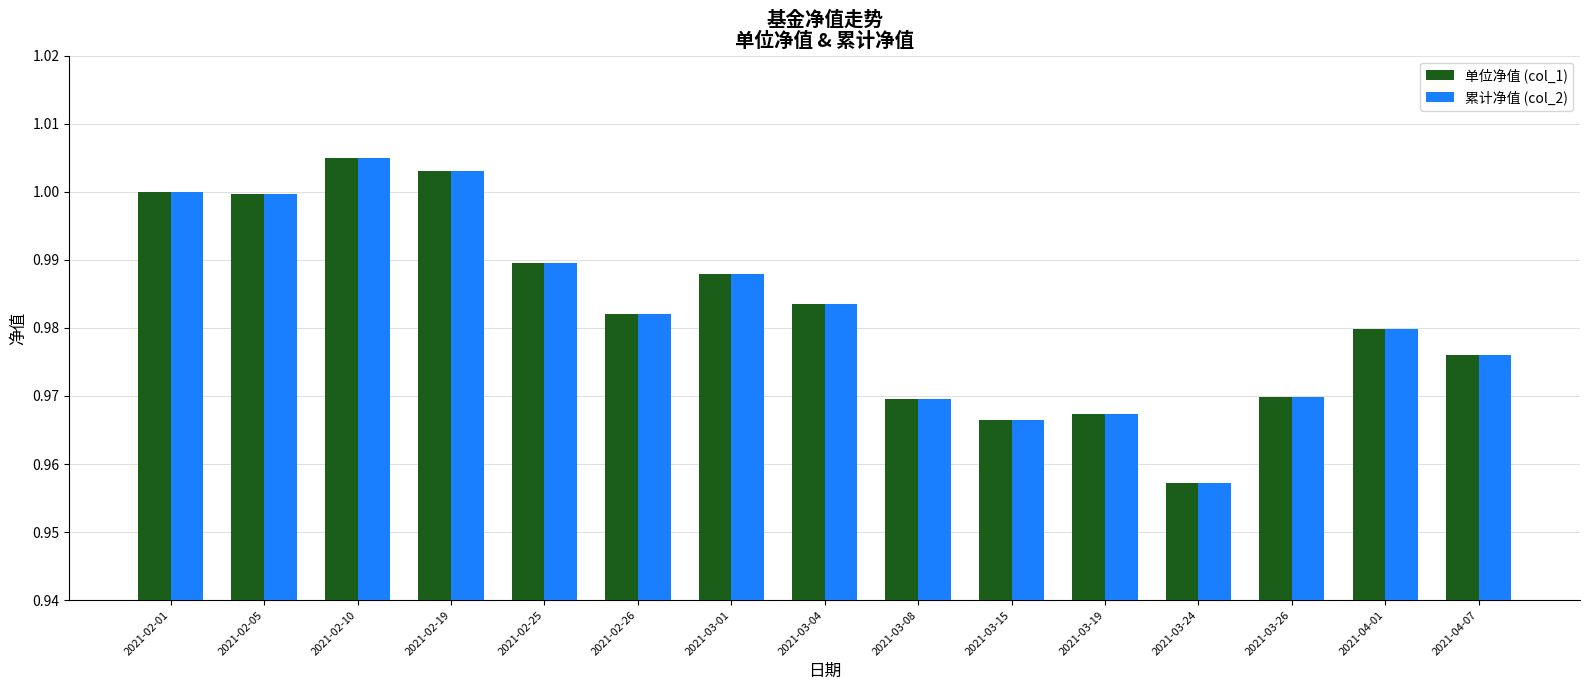

At which category does the chart reach its minimum across all series?

2021-03-24